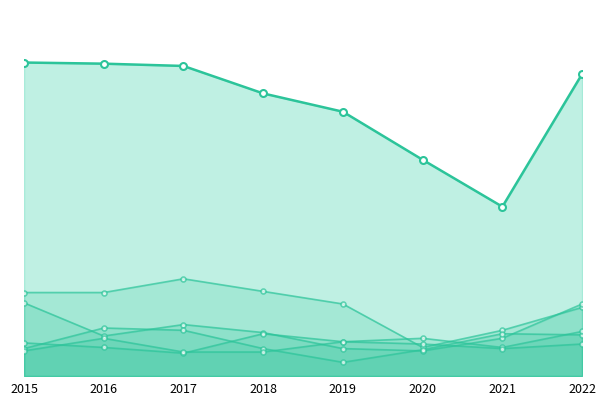

What is the difference between the highest and lowest values at 2022?

236